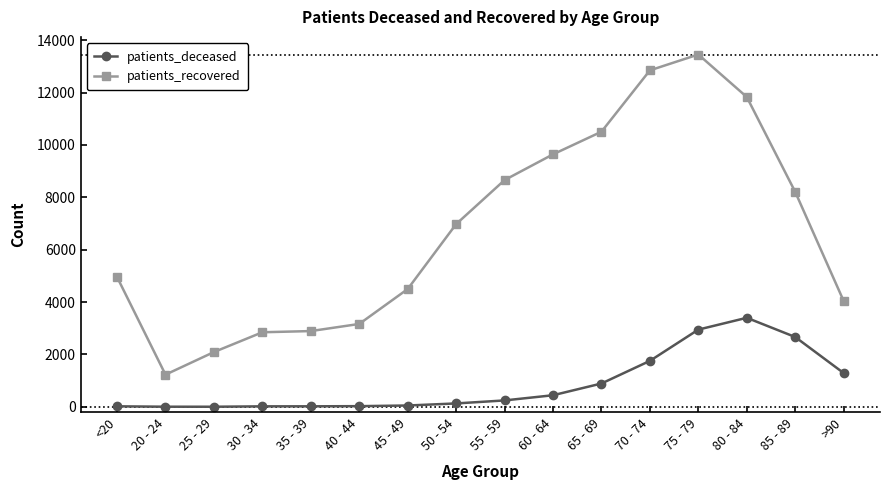

At 40 - 44, list the series in order from smallest to largest.

patients_deceased, patients_recovered